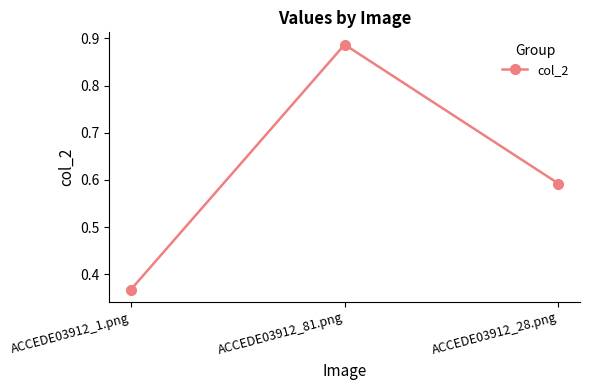

How many values are between 0 and 1?

3